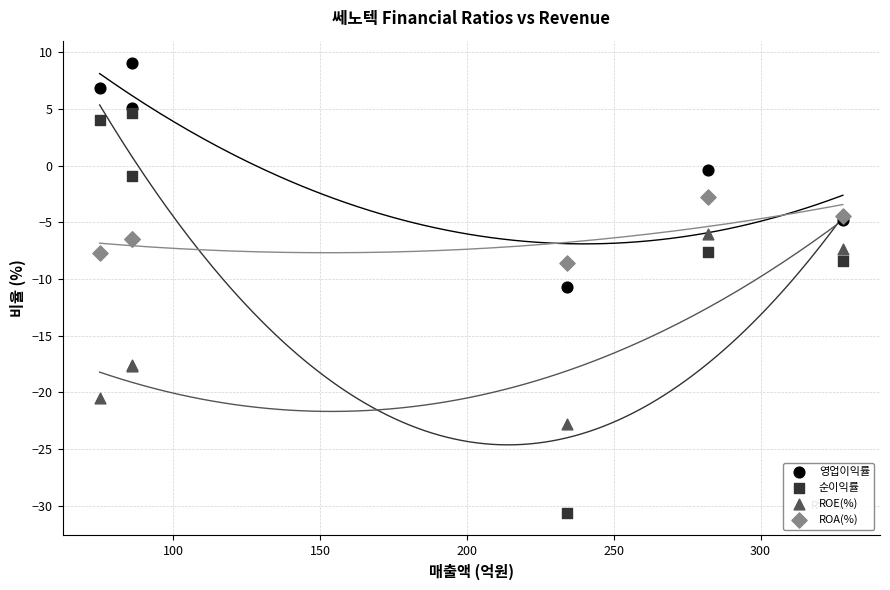

What is the X range (max minus min) for the scatter plot?

253.0